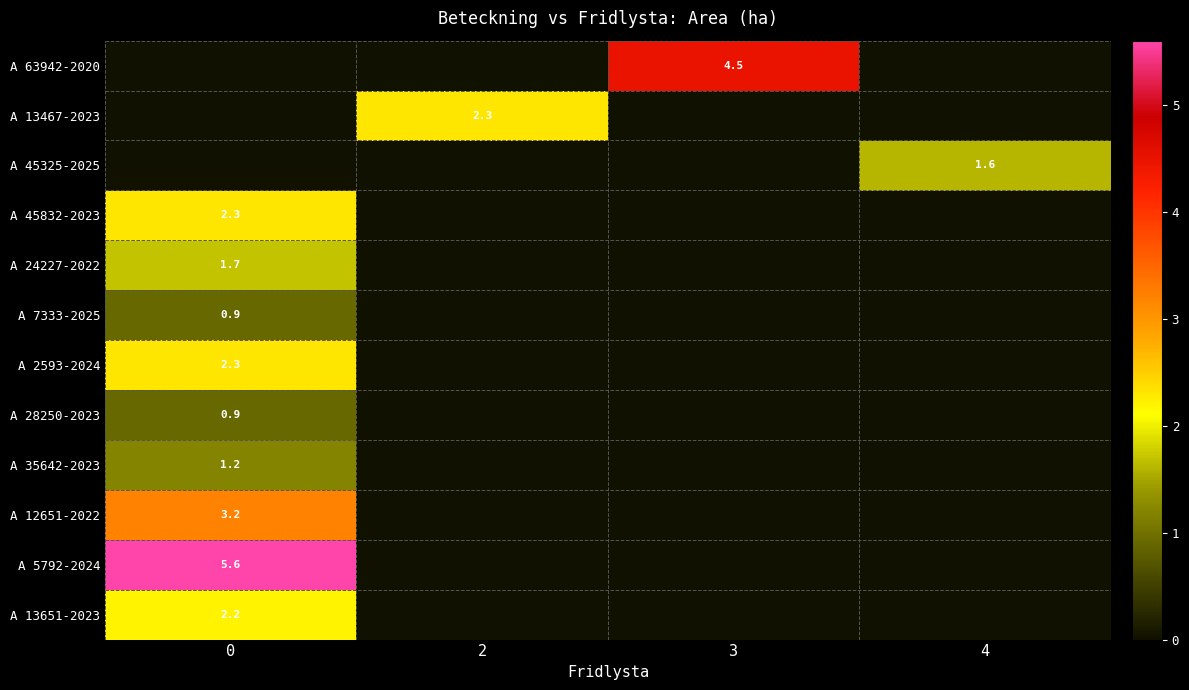

Reading left to right, what are all the values shown in this chart?

row_0: 0.0	0.0	4.5	0.0
row_1: 0.0	2.3	0.0	0.0
row_2: 0.0	0.0	0.0	1.6
row_3: 2.3	0.0	0.0	0.0
row_4: 1.7	0.0	0.0	0.0
row_5: 0.9	0.0	0.0	0.0
row_6: 2.3	0.0	0.0	0.0
row_7: 0.9	0.0	0.0	0.0
row_8: 1.2	0.0	0.0	0.0
row_9: 3.2	0.0	0.0	0.0
row_10: 5.6	0.0	0.0	0.0
row_11: 2.2	0.0	0.0	0.0